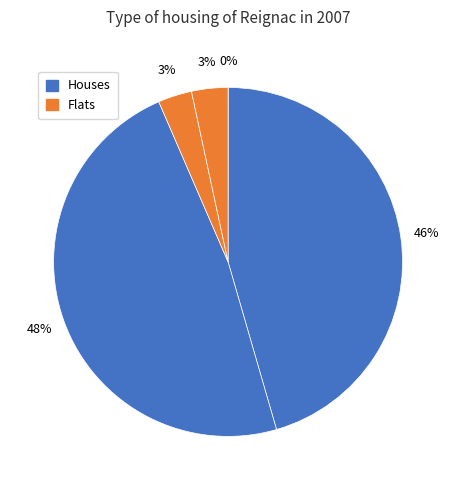

How many slices are in this pie chart?

5